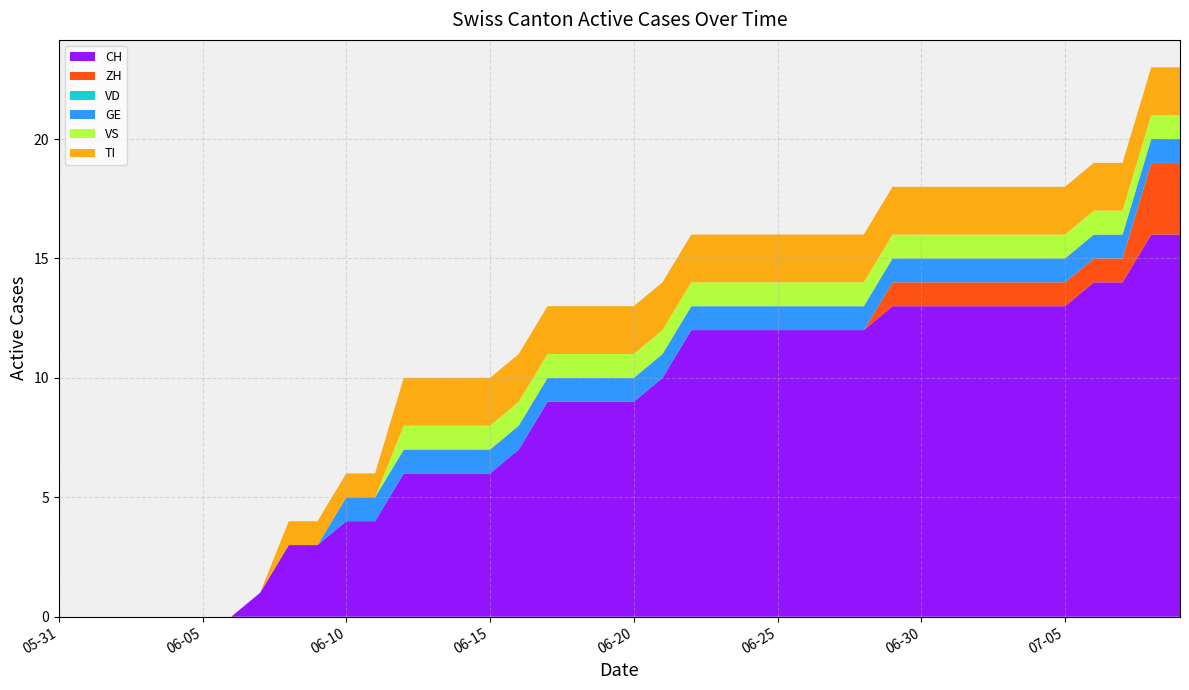

Reading left to right, transcribe all the data shown in this chart.

CH: 2020-05-31=0	2020-06-01=0	2020-06-02=0	2020-06-03=0	2020-06-04=0	2020-06-05=0	2020-06-06=0	2020-06-07=1	2020-06-08=3	2020-06-09=3	2020-06-10=4	2020-06-11=4	2020-06-12=6	2020-06-13=6	2020-06-14=6	2020-06-15=6	2020-06-16=7	2020-06-17=9	2020-06-18=9	2020-06-19=9	2020-06-20=9	2020-06-21=10	2020-06-22=12	2020-06-23=12	2020-06-24=12	2020-06-25=12	2020-06-26=12	2020-06-27=12	2020-06-28=12	2020-06-29=13	2020-06-30=13	2020-07-01=13	2020-07-02=13	2020-07-03=13	2020-07-04=13	2020-07-05=13	2020-07-06=14	2020-07-07=14	2020-07-08=16	2020-07-09=16
ZH: 2020-05-31=0	2020-06-01=0	2020-06-02=0	2020-06-03=0	2020-06-04=0	2020-06-05=0	2020-06-06=0	2020-06-07=0	2020-06-08=0	2020-06-09=0	2020-06-10=0	2020-06-11=0	2020-06-12=0	2020-06-13=0	2020-06-14=0	2020-06-15=0	2020-06-16=0	2020-06-17=0	2020-06-18=0	2020-06-19=0	2020-06-20=0	2020-06-21=0	2020-06-22=0	2020-06-23=0	2020-06-24=0	2020-06-25=0	2020-06-26=0	2020-06-27=0	2020-06-28=0	2020-06-29=1	2020-06-30=1	2020-07-01=1	2020-07-02=1	2020-07-03=1	2020-07-04=1	2020-07-05=1	2020-07-06=1	2020-07-07=1	2020-07-08=3	2020-07-09=3
VD: 2020-05-31=0	2020-06-01=0	2020-06-02=0	2020-06-03=0	2020-06-04=0	2020-06-05=0	2020-06-06=0	2020-06-07=0	2020-06-08=0	2020-06-09=0	2020-06-10=0	2020-06-11=0	2020-06-12=0	2020-06-13=0	2020-06-14=0	2020-06-15=0	2020-06-16=0	2020-06-17=0	2020-06-18=0	2020-06-19=0	2020-06-20=0	2020-06-21=0	2020-06-22=0	2020-06-23=0	2020-06-24=0	2020-06-25=0	2020-06-26=0	2020-06-27=0	2020-06-28=0	2020-06-29=0	2020-06-30=0	2020-07-01=0	2020-07-02=0	2020-07-03=0	2020-07-04=0	2020-07-05=0	2020-07-06=0	2020-07-07=0	2020-07-08=0	2020-07-09=0
GE: 2020-05-31=0	2020-06-01=0	2020-06-02=0	2020-06-03=0	2020-06-04=0	2020-06-05=0	2020-06-06=0	2020-06-07=0	2020-06-08=0	2020-06-09=0	2020-06-10=1	2020-06-11=1	2020-06-12=1	2020-06-13=1	2020-06-14=1	2020-06-15=1	2020-06-16=1	2020-06-17=1	2020-06-18=1	2020-06-19=1	2020-06-20=1	2020-06-21=1	2020-06-22=1	2020-06-23=1	2020-06-24=1	2020-06-25=1	2020-06-26=1	2020-06-27=1	2020-06-28=1	2020-06-29=1	2020-06-30=1	2020-07-01=1	2020-07-02=1	2020-07-03=1	2020-07-04=1	2020-07-05=1	2020-07-06=1	2020-07-07=1	2020-07-08=1	2020-07-09=1
VS: 2020-05-31=0	2020-06-01=0	2020-06-02=0	2020-06-03=0	2020-06-04=0	2020-06-05=0	2020-06-06=0	2020-06-07=0	2020-06-08=0	2020-06-09=0	2020-06-10=0	2020-06-11=0	2020-06-12=1	2020-06-13=1	2020-06-14=1	2020-06-15=1	2020-06-16=1	2020-06-17=1	2020-06-18=1	2020-06-19=1	2020-06-20=1	2020-06-21=1	2020-06-22=1	2020-06-23=1	2020-06-24=1	2020-06-25=1	2020-06-26=1	2020-06-27=1	2020-06-28=1	2020-06-29=1	2020-06-30=1	2020-07-01=1	2020-07-02=1	2020-07-03=1	2020-07-04=1	2020-07-05=1	2020-07-06=1	2020-07-07=1	2020-07-08=1	2020-07-09=1
TI: 2020-05-31=0	2020-06-01=0	2020-06-02=0	2020-06-03=0	2020-06-04=0	2020-06-05=0	2020-06-06=0	2020-06-07=0	2020-06-08=1	2020-06-09=1	2020-06-10=1	2020-06-11=1	2020-06-12=2	2020-06-13=2	2020-06-14=2	2020-06-15=2	2020-06-16=2	2020-06-17=2	2020-06-18=2	2020-06-19=2	2020-06-20=2	2020-06-21=2	2020-06-22=2	2020-06-23=2	2020-06-24=2	2020-06-25=2	2020-06-26=2	2020-06-27=2	2020-06-28=2	2020-06-29=2	2020-06-30=2	2020-07-01=2	2020-07-02=2	2020-07-03=2	2020-07-04=2	2020-07-05=2	2020-07-06=2	2020-07-07=2	2020-07-08=2	2020-07-09=2